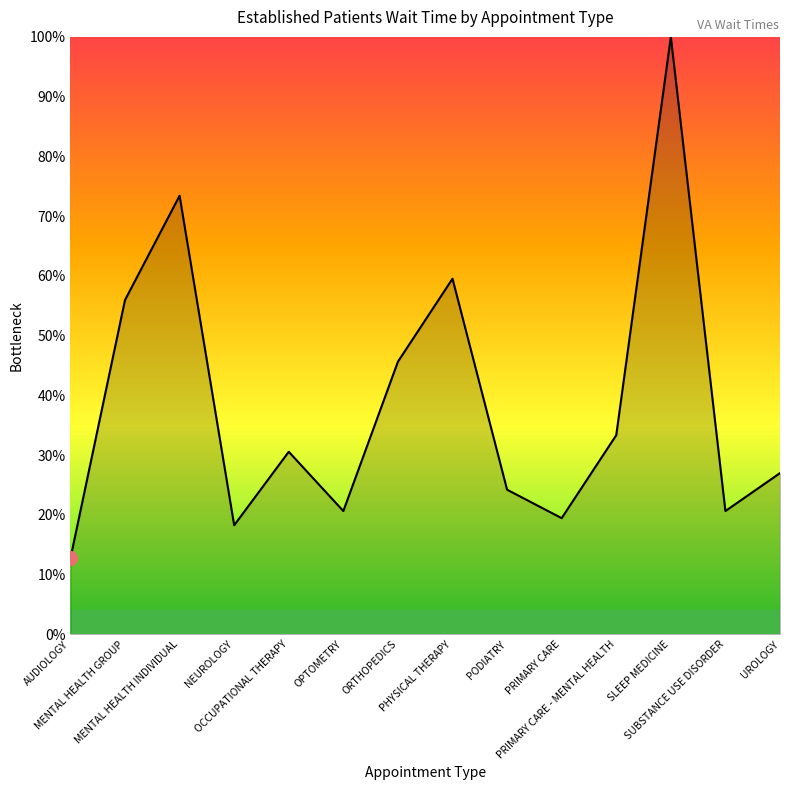

How many lines are shown in the chart?

1